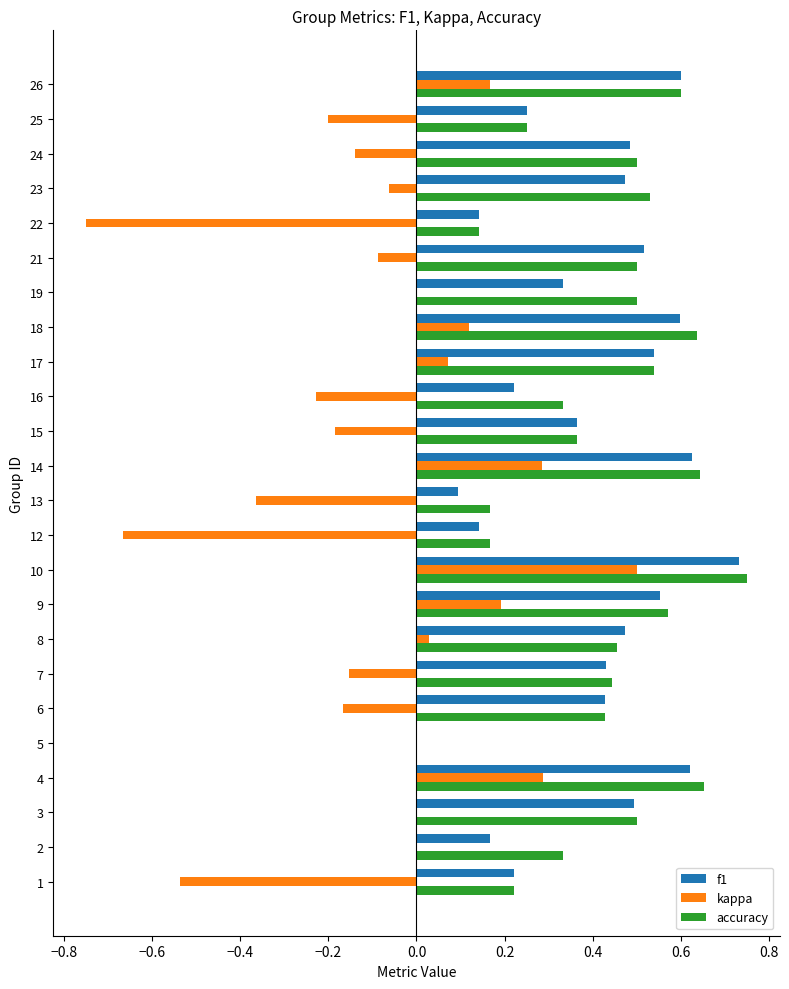

Is the value of f1 at 6 greater than the value of accuracy at 22?

Yes